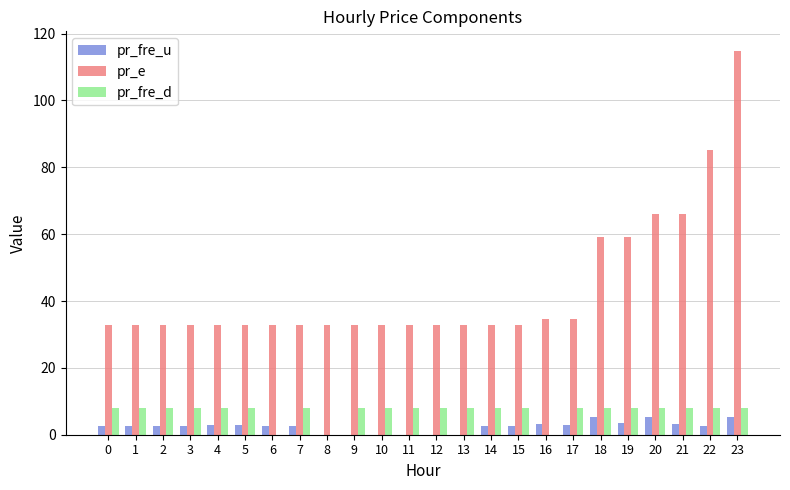

At which category is the sum across all series the highest?

23